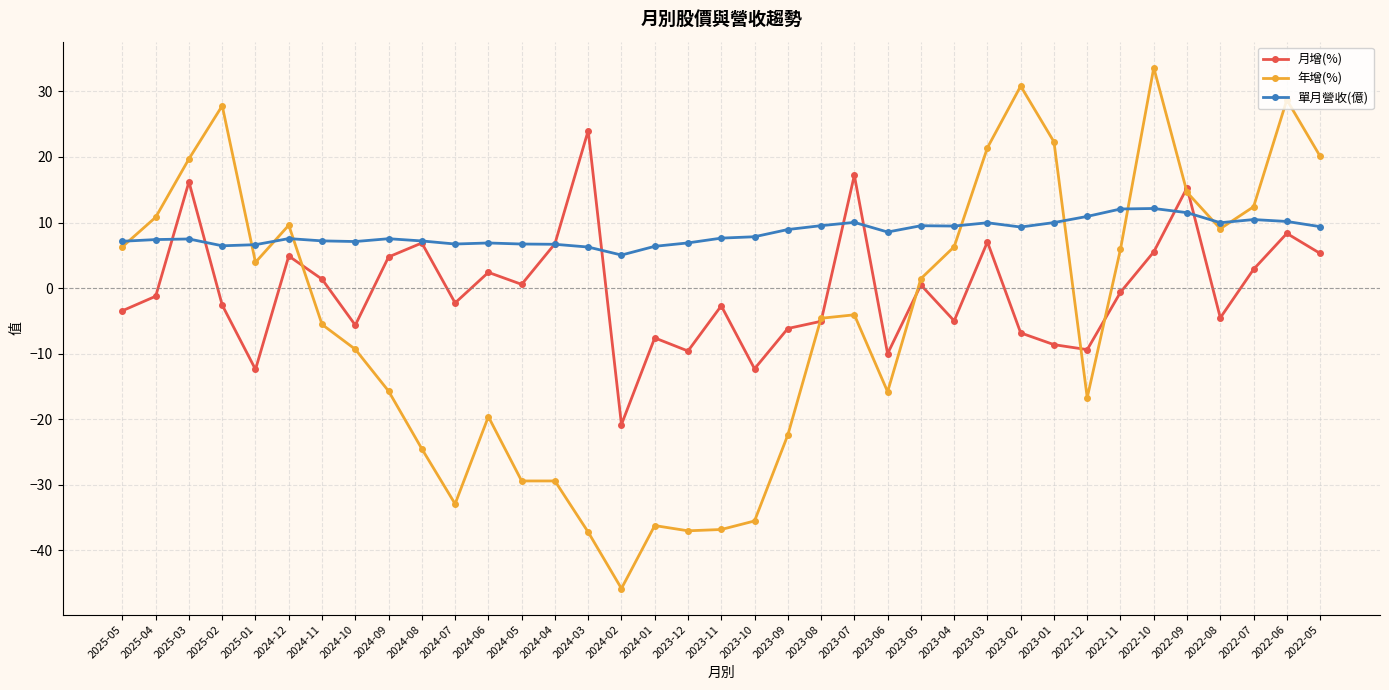

True or false: 單月營收(億) and 年增(%) cross at least once.

True